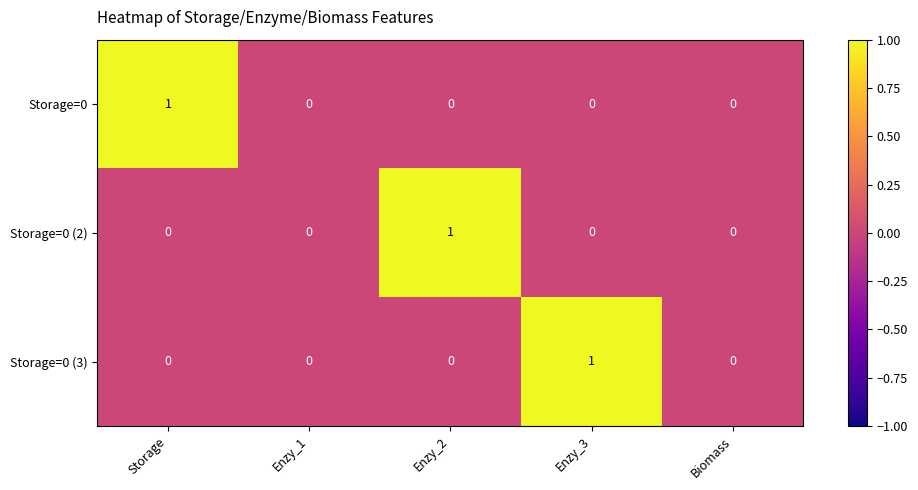

Reading left to right, transcribe all the data shown in this chart.

Storage=0: 1	0	0	0	0
Storage=0 (2): 0	0	1	0	0
Storage=0 (3): 0	0	0	1	0